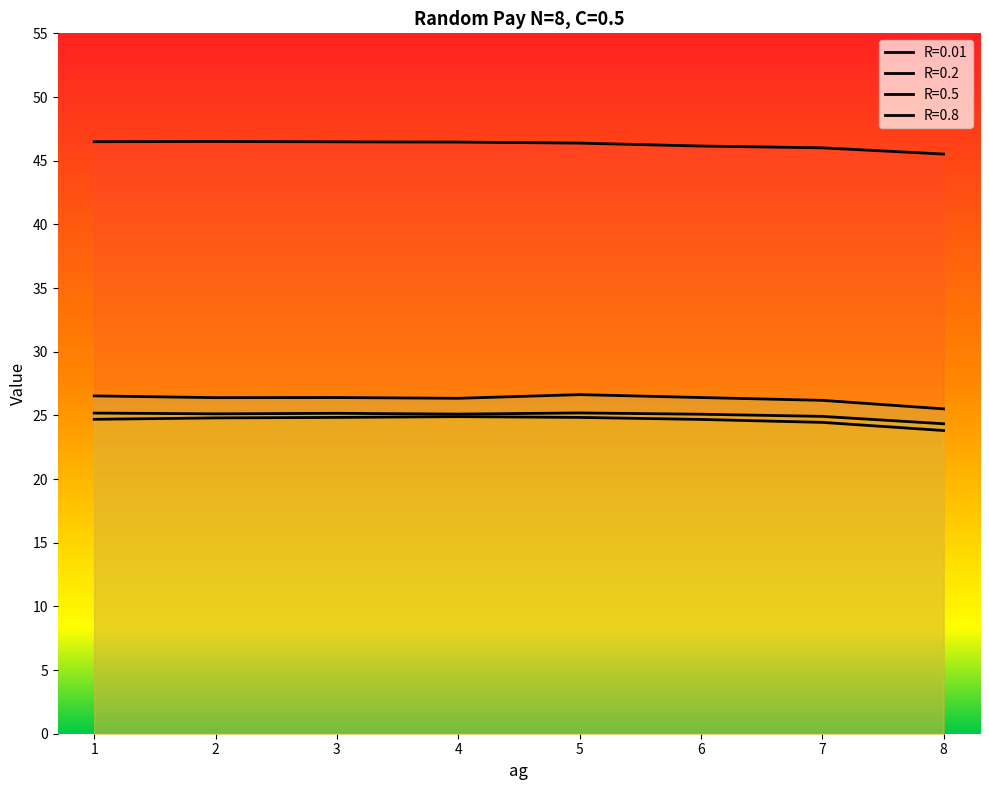

At which label does R=0.01 first exceed 46?

1